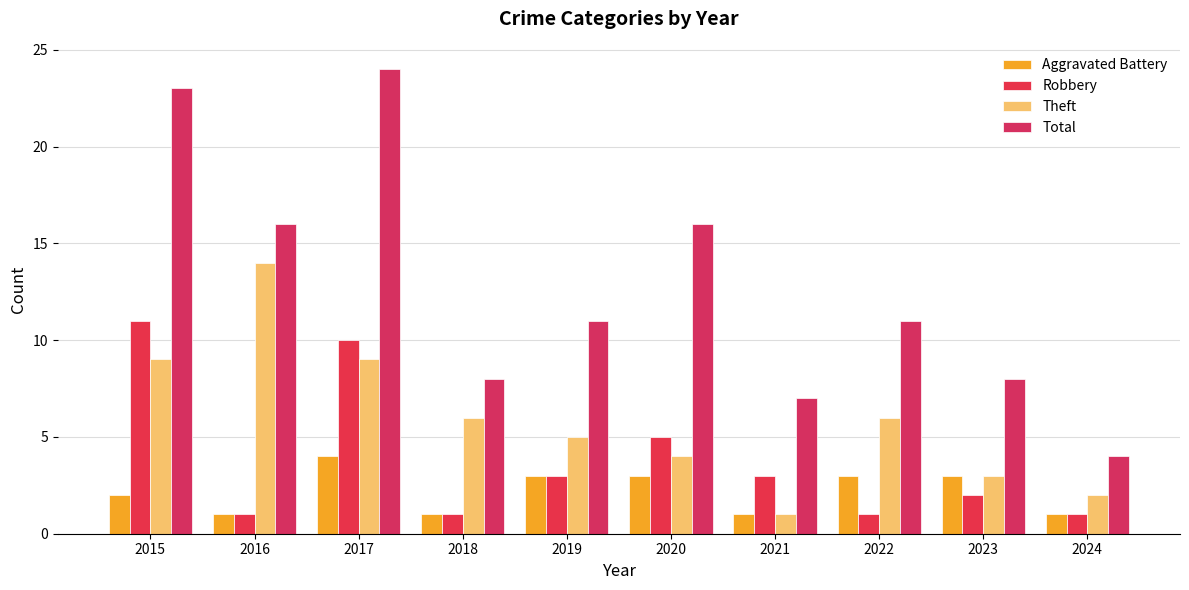

What is the difference between the maximum and minimum values in the Aggravated Battery series?

3